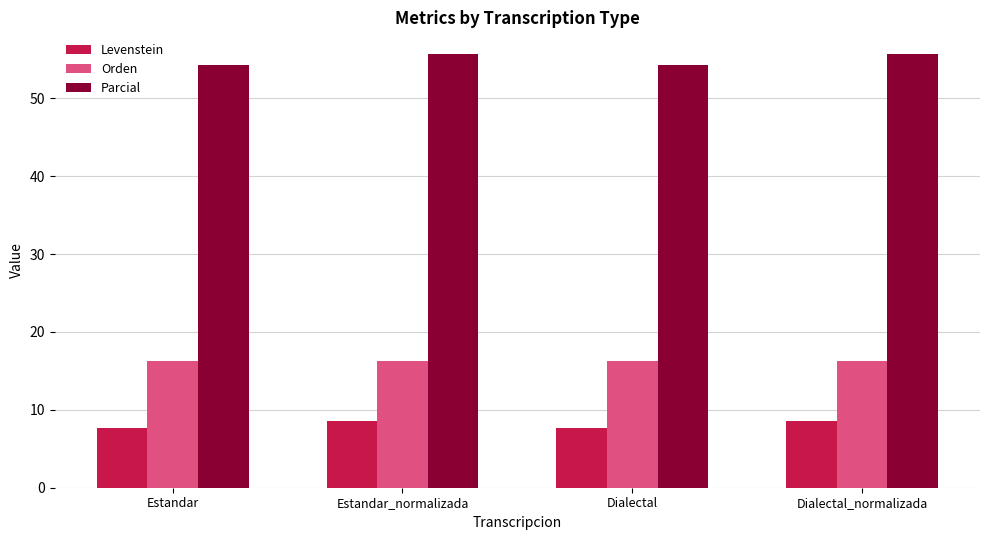

What is the lowest value of the Levenstein series?

7.6